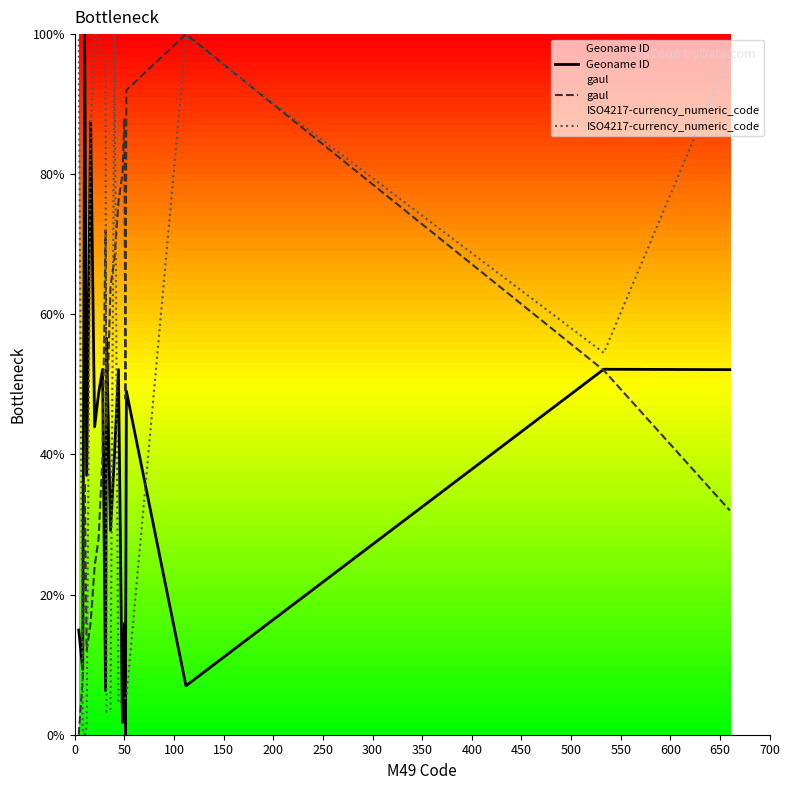

How many intersections are there between Geoname ID and ISO4217-currency_numeric_code?

10